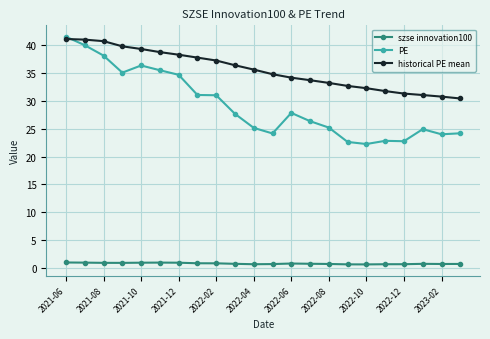

How many lines are shown in the chart?

3